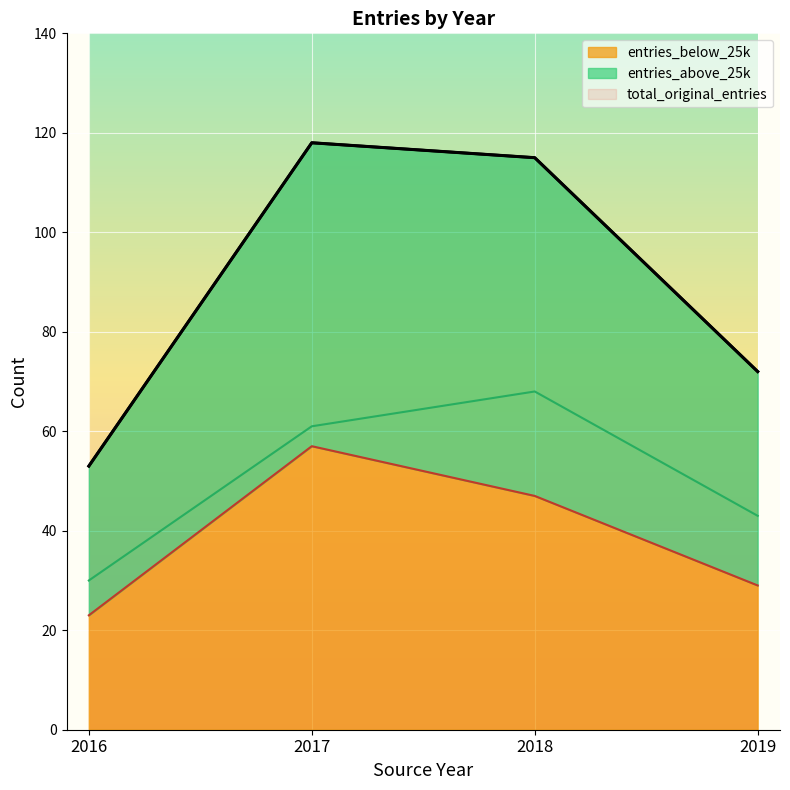

Between 2016 and 2019, which series saw the biggest shift?

total_original_entries